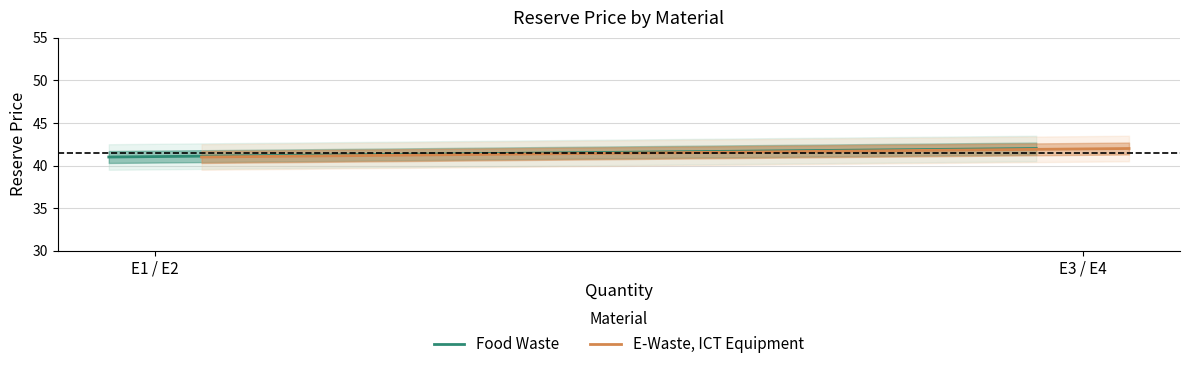

What is the highest value of the Food Waste series?

42